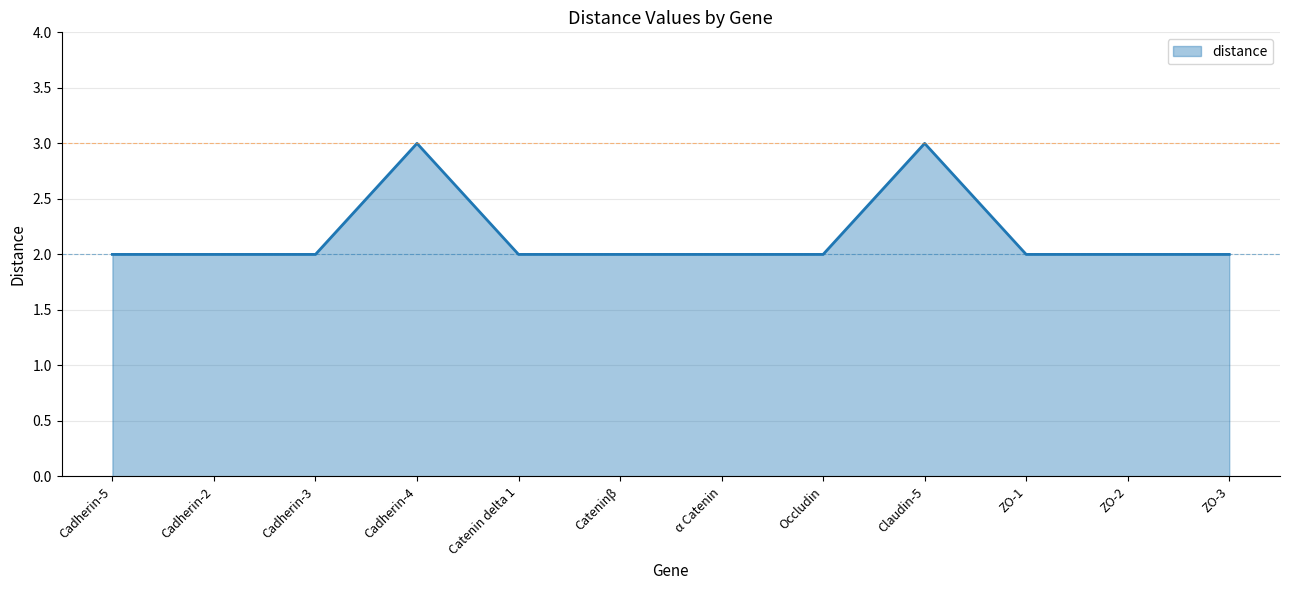

Approximately how many times larger is the value at Cadherin-3 compared to α Catenin?

1.0